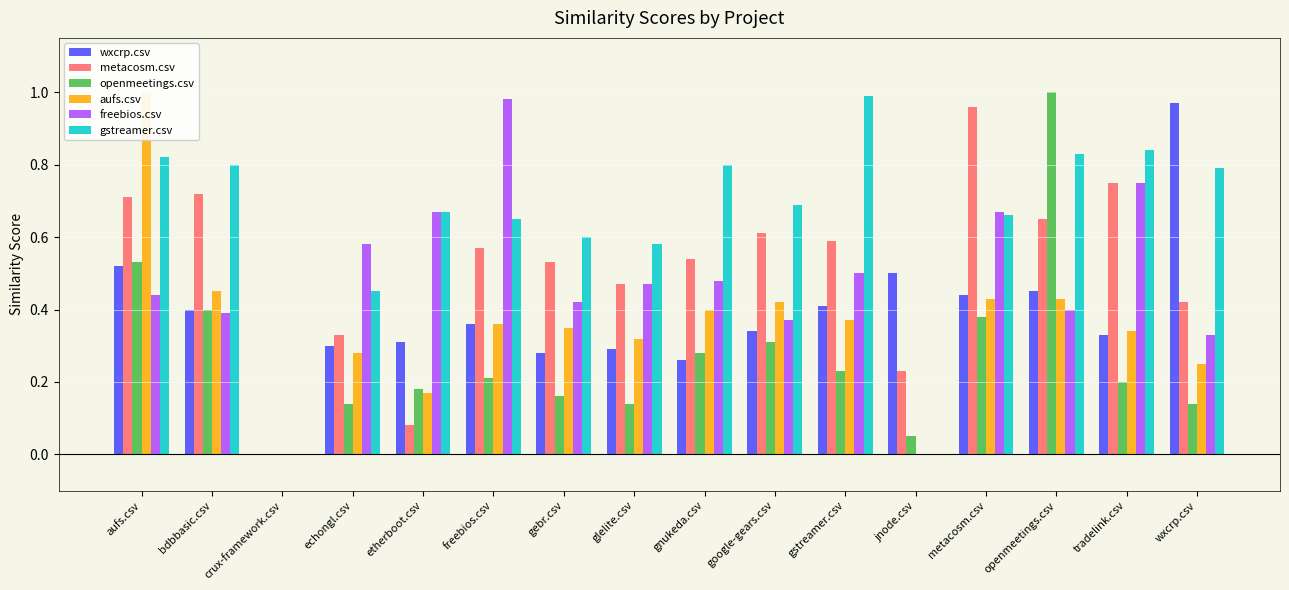

What position from the left is gebr.csv?

7